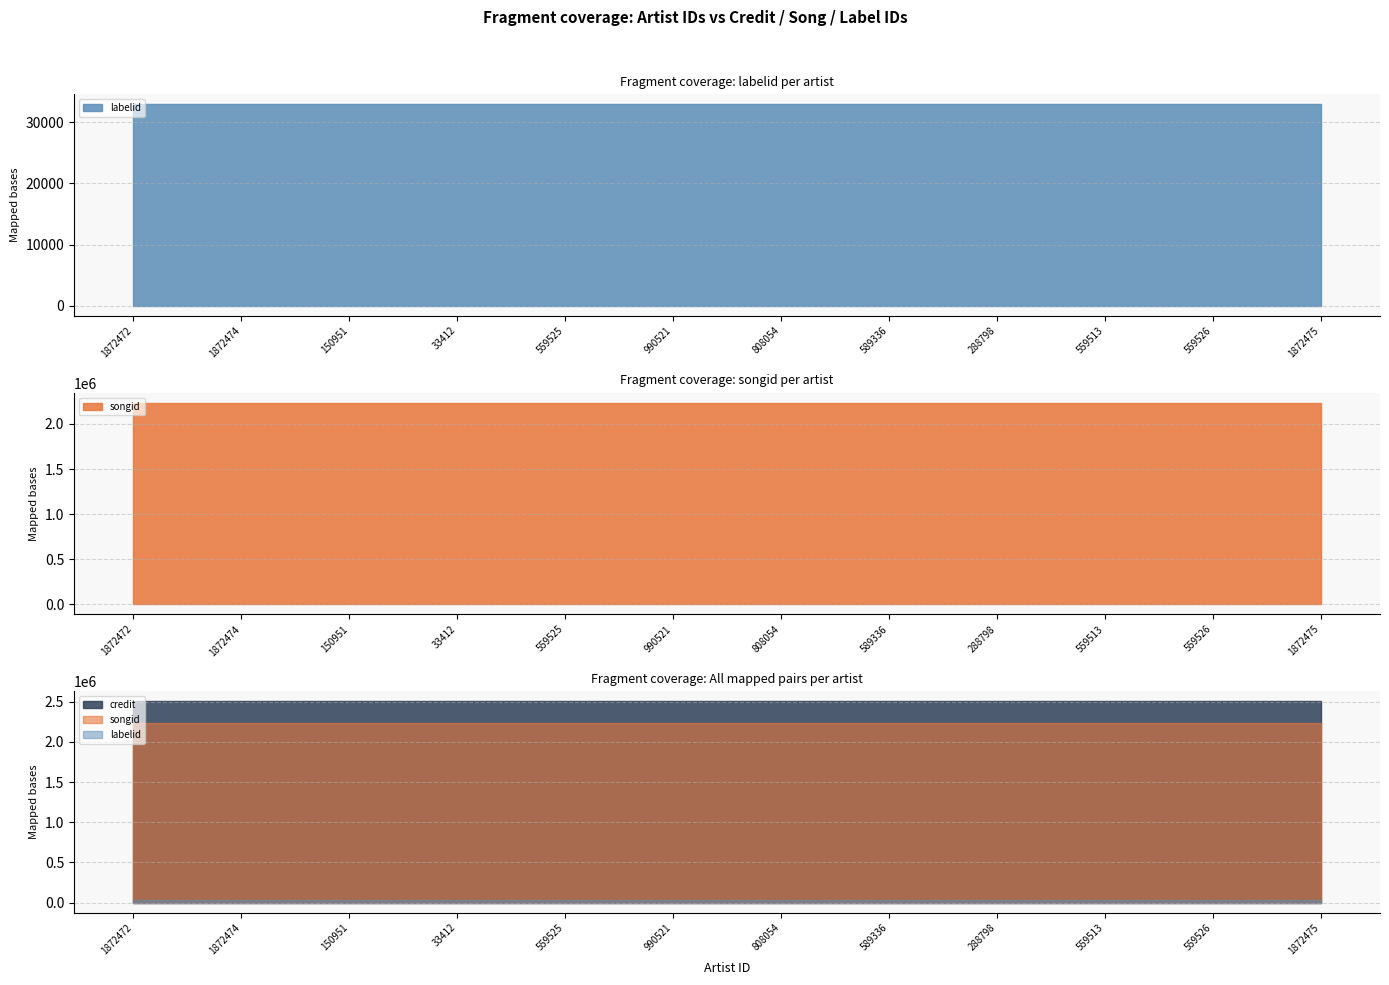

What is the total value across all series at 990521?

4772696